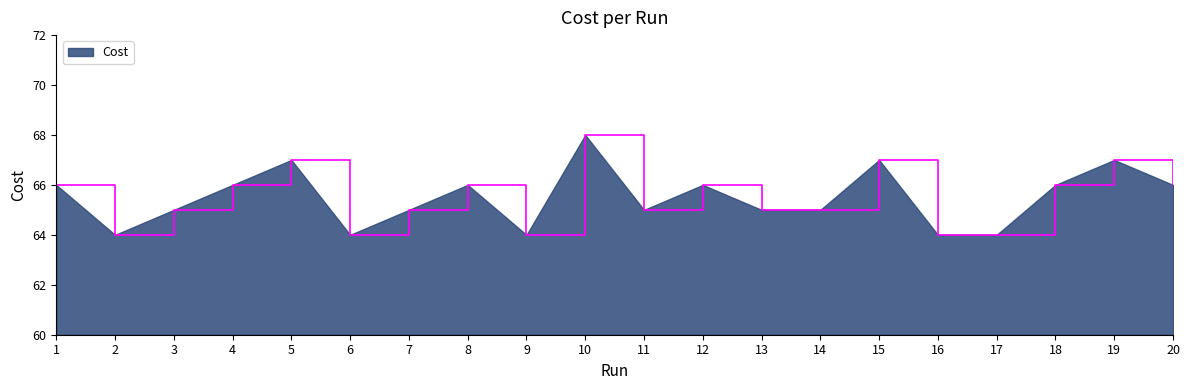

What is the change in value from 15 to 17?

-3